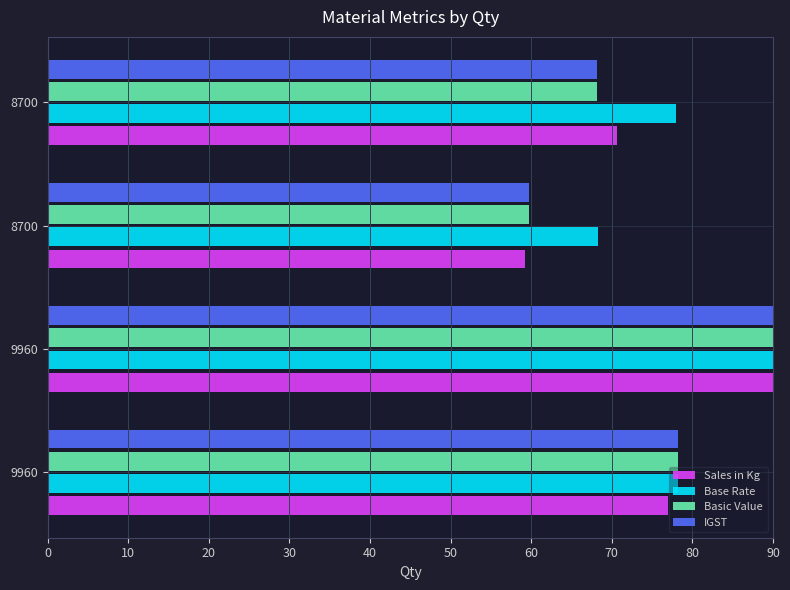

What are all the series names shown in the legend?

Sales in Kg, Base Rate, Basic Value, IGST